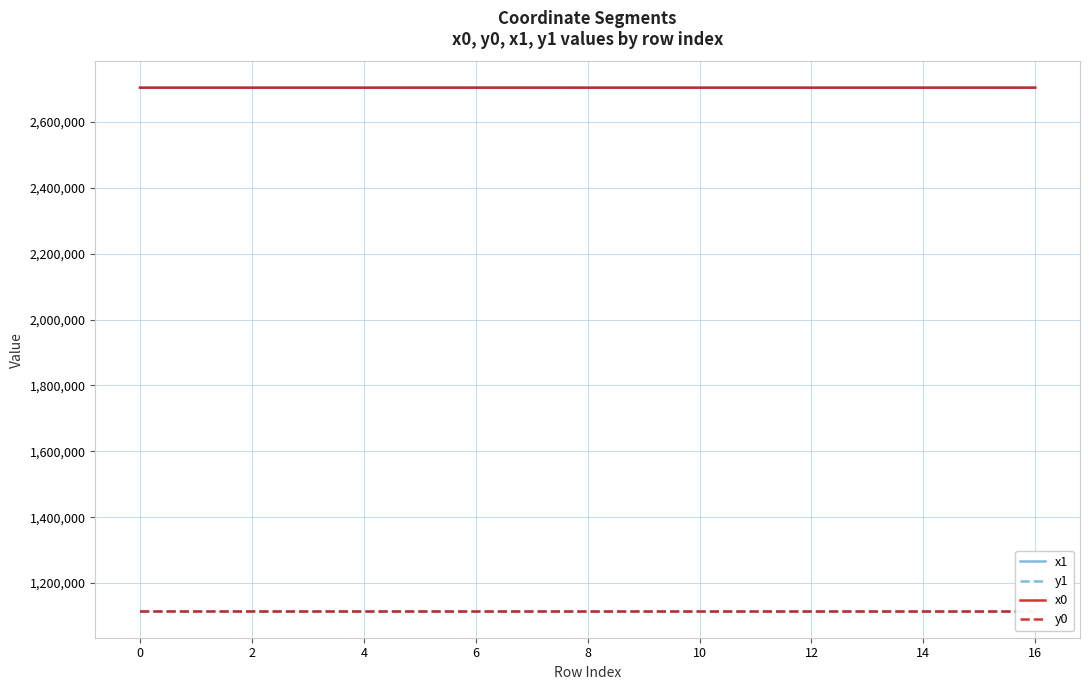

Which series has the largest total across all categories?

x1